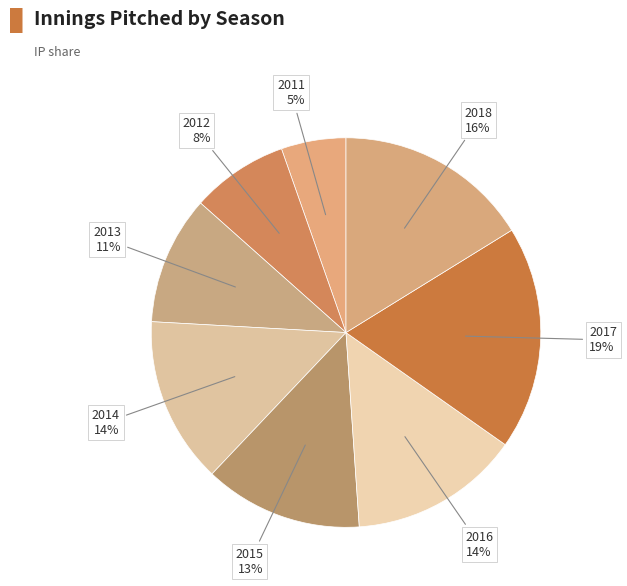

Rank the categories by value from highest to lowest.

2017, 2018, 2016, 2014, 2015, 2013, 2012, 2011